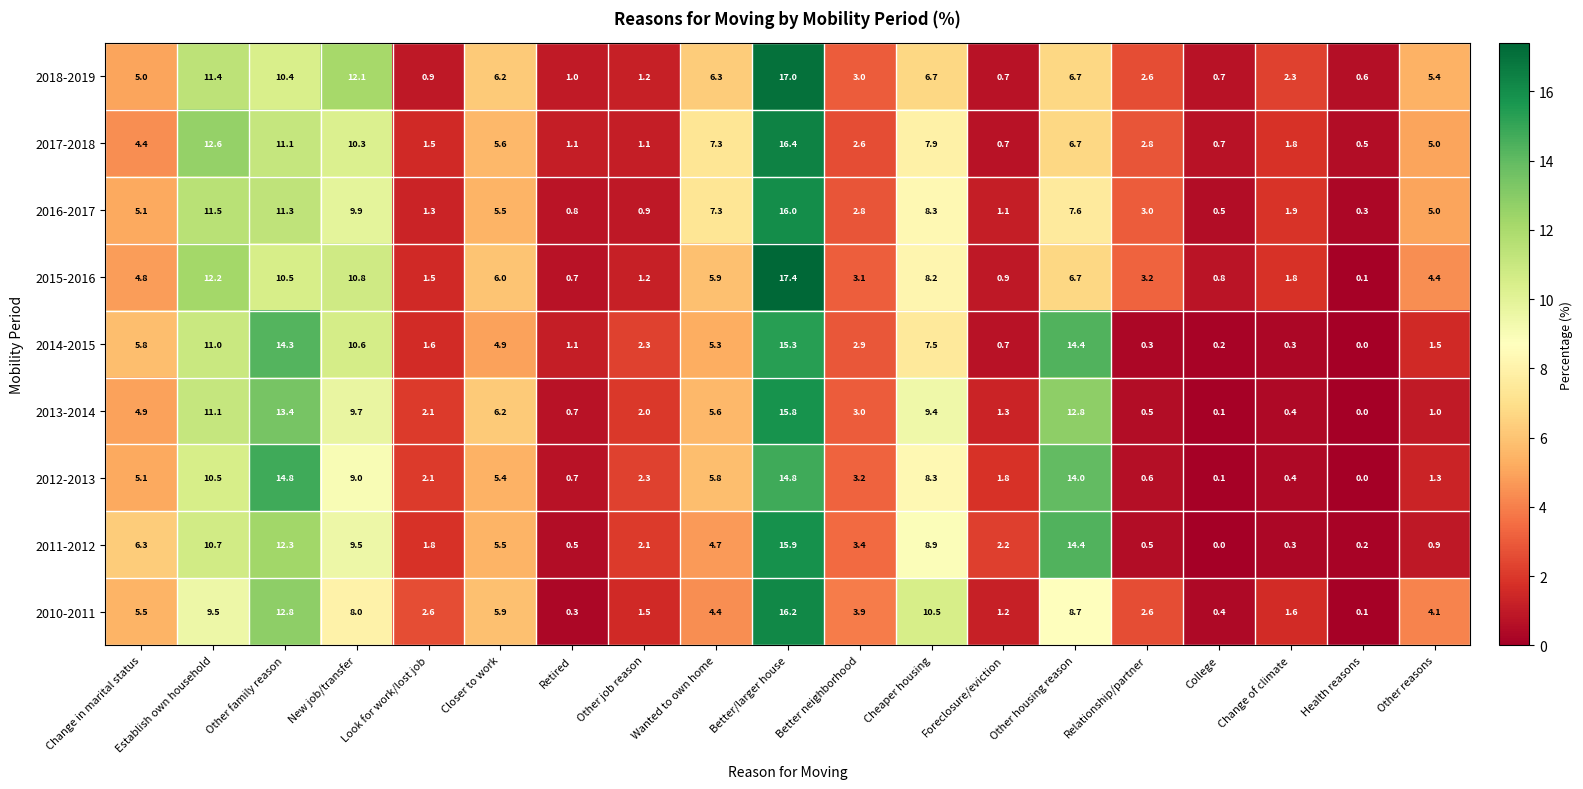

Rank the series by their maximum value, from lowest to highest.

2012-2013, 2014-2015, 2013-2014, 2011-2012, 2016-2017, 2010-2011, 2017-2018, 2018-2019, 2015-2016